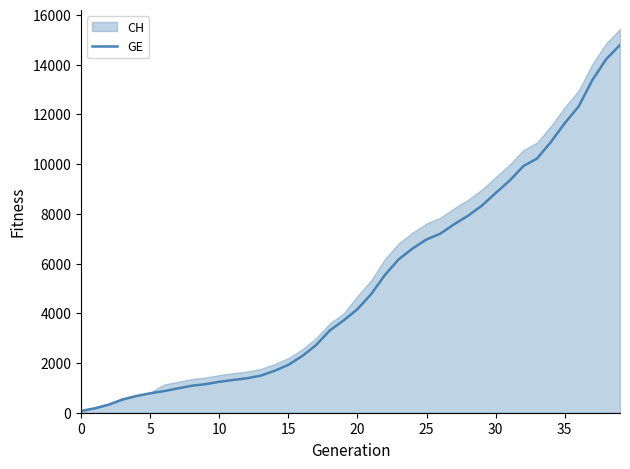

What is the label of the 15th point from the left?

14